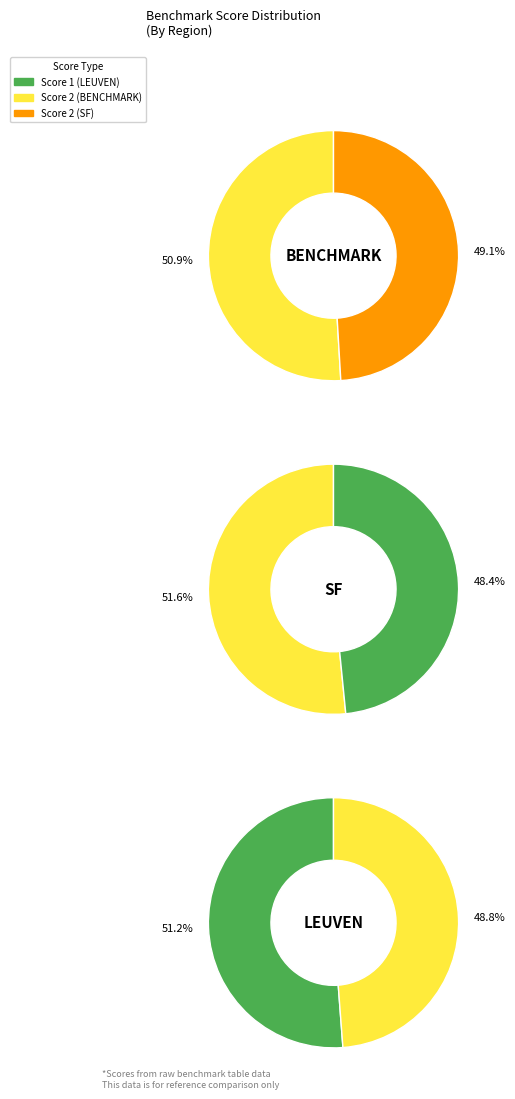

What is the largest slice in the pie chart?

LEUVEN